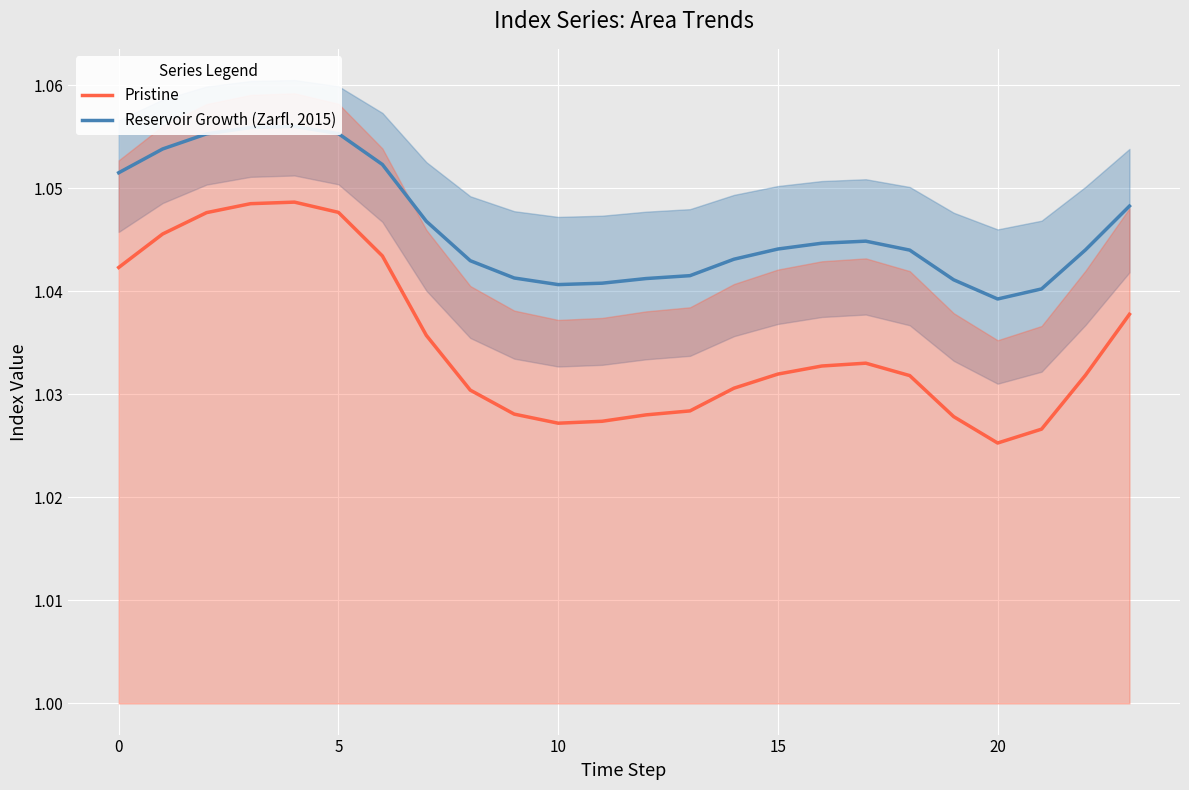

True or false: Pristine has a value of 1.0 at 17.

True